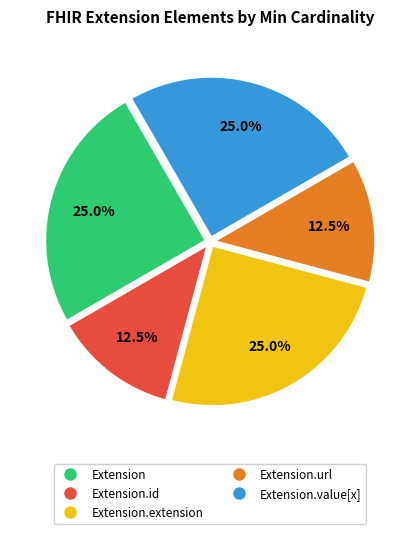

Is there a majority slice in this chart?

No